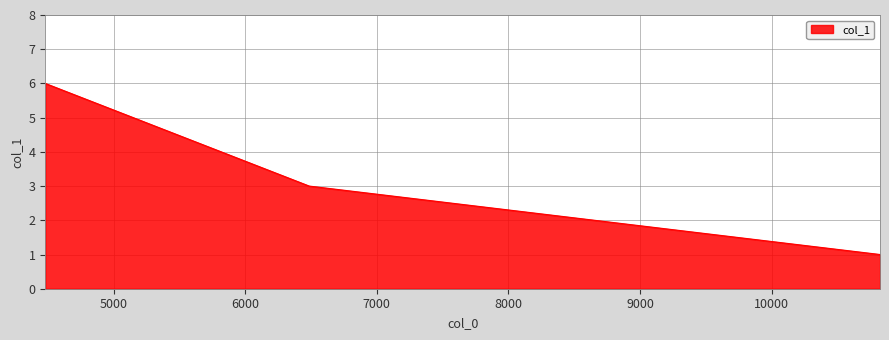

What is the greatest value displayed?

6